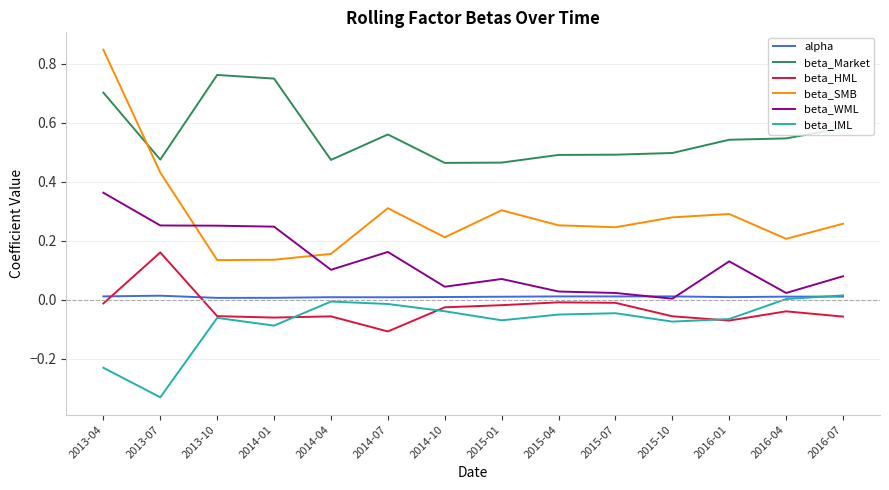

Which series has the widest spread of values?

beta_SMB